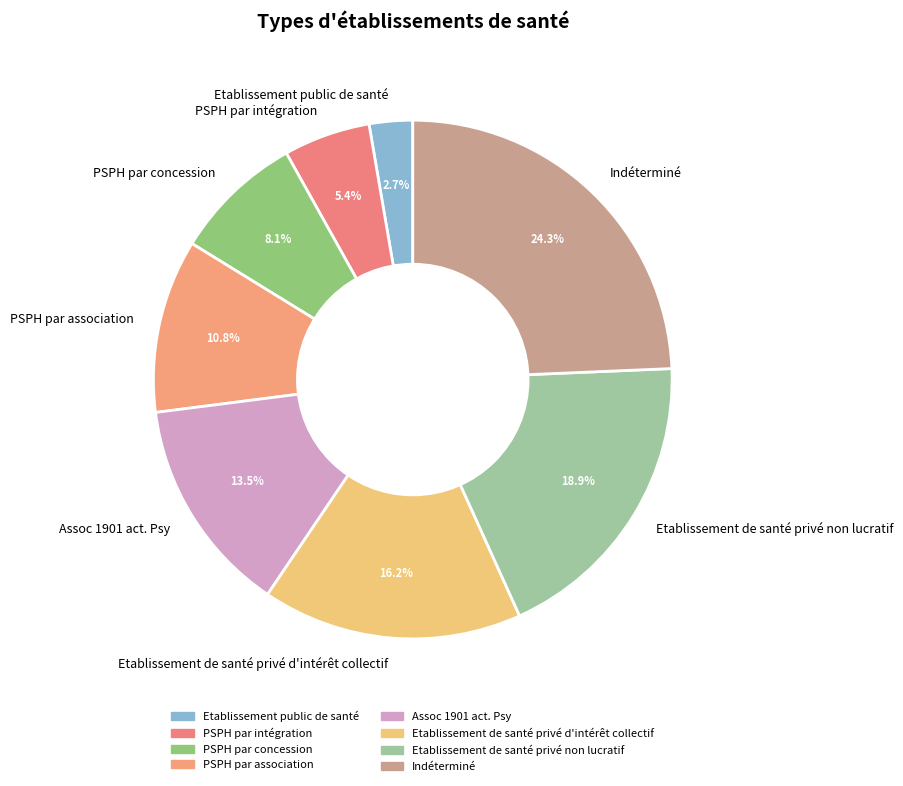

To the nearest percent, what is the difference between the largest and smallest slice percentages?

22%